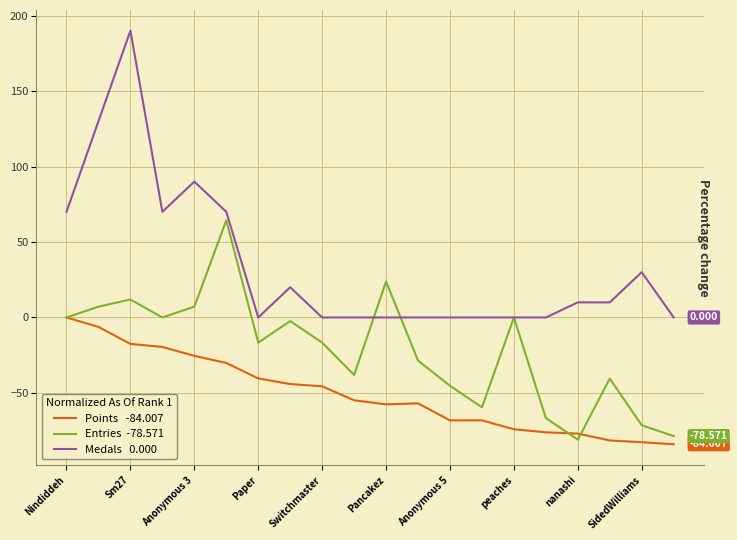

Is it true that Points   -84.007 equals -15.0 at peaches?

False